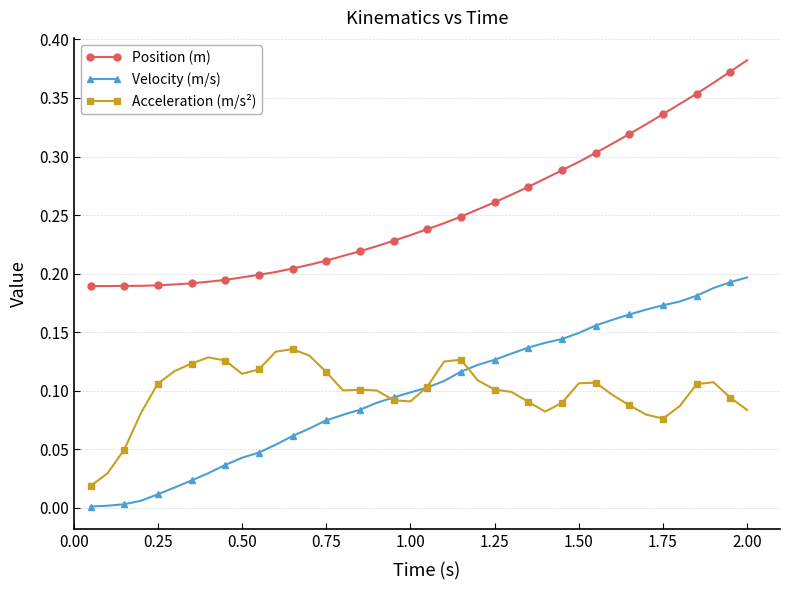

Count the number of data series in this chart.

3